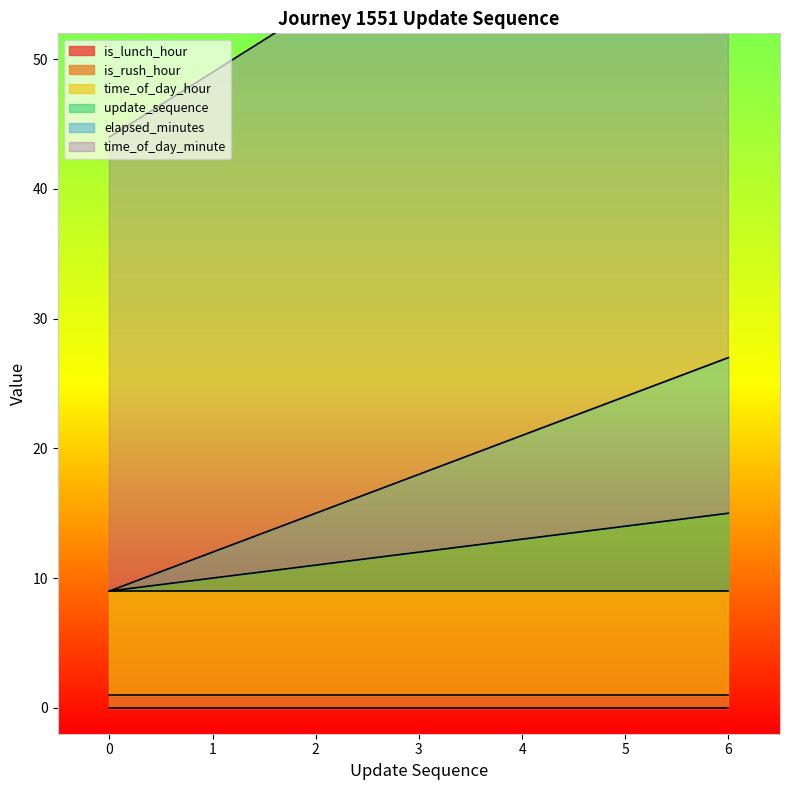

The elapsed_minutes series shows 9 at 5. True or false?

False